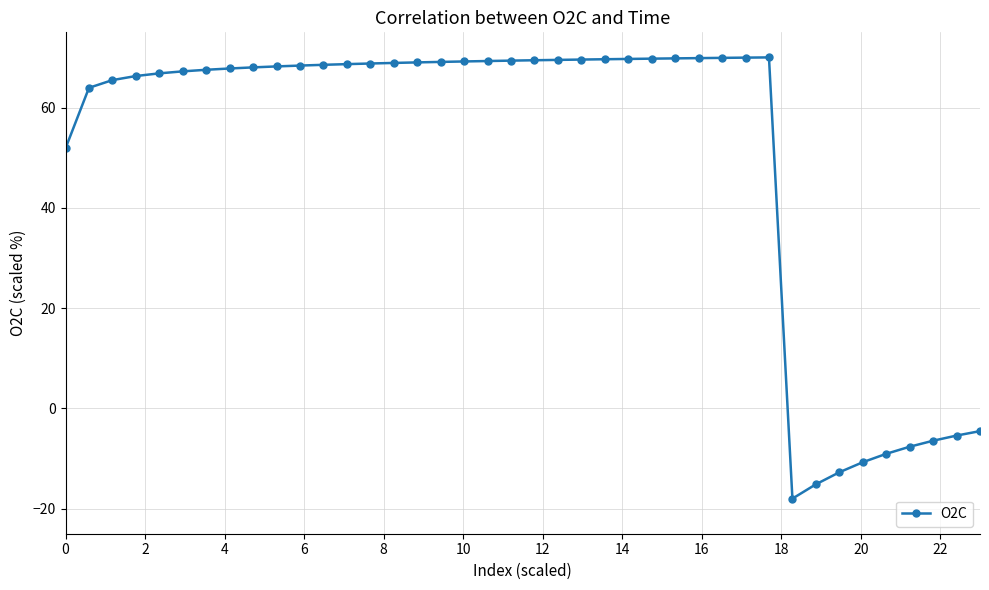

What is the smallest value displayed?

-18.0